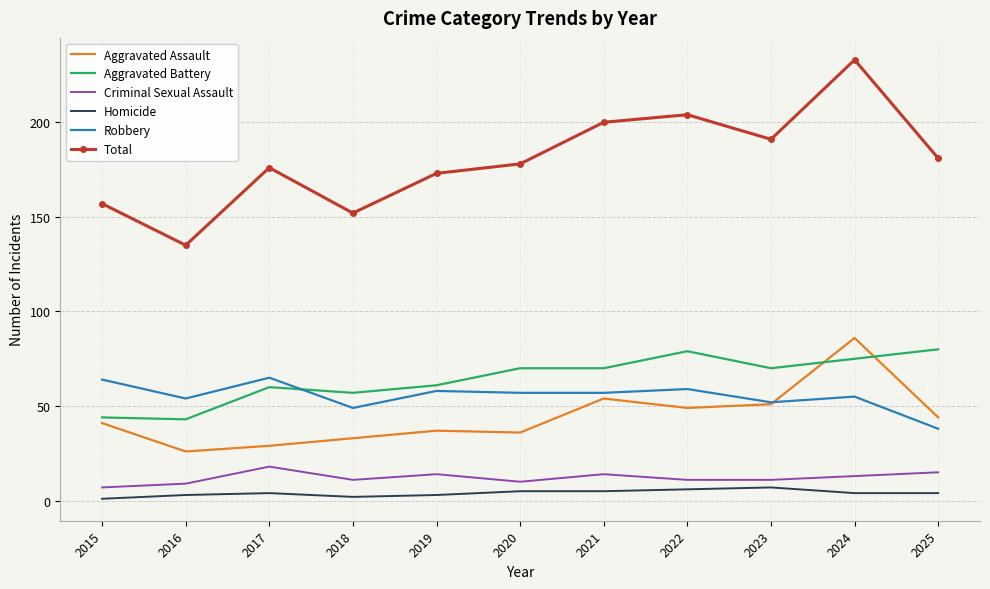

What is the total value across all series at 2024?

466